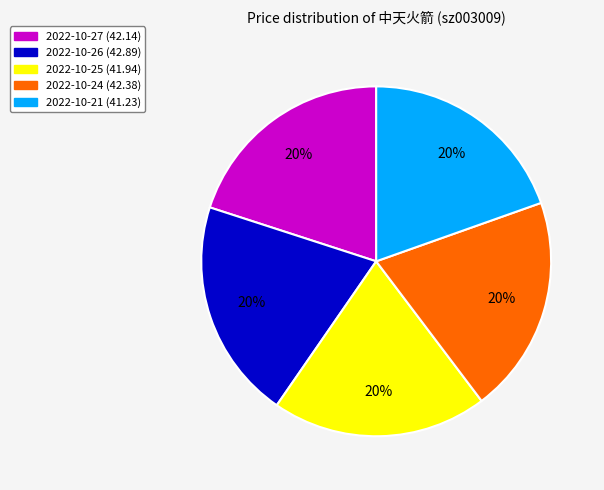

Is the sum of 2022-10-26 and 2022-10-21 greater than half?

No